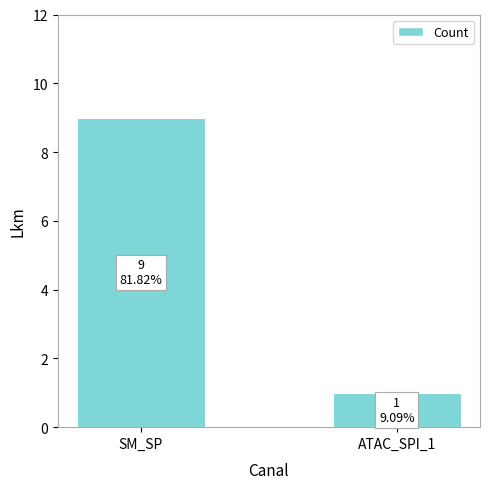

What is the difference between the maximum and minimum values?

8